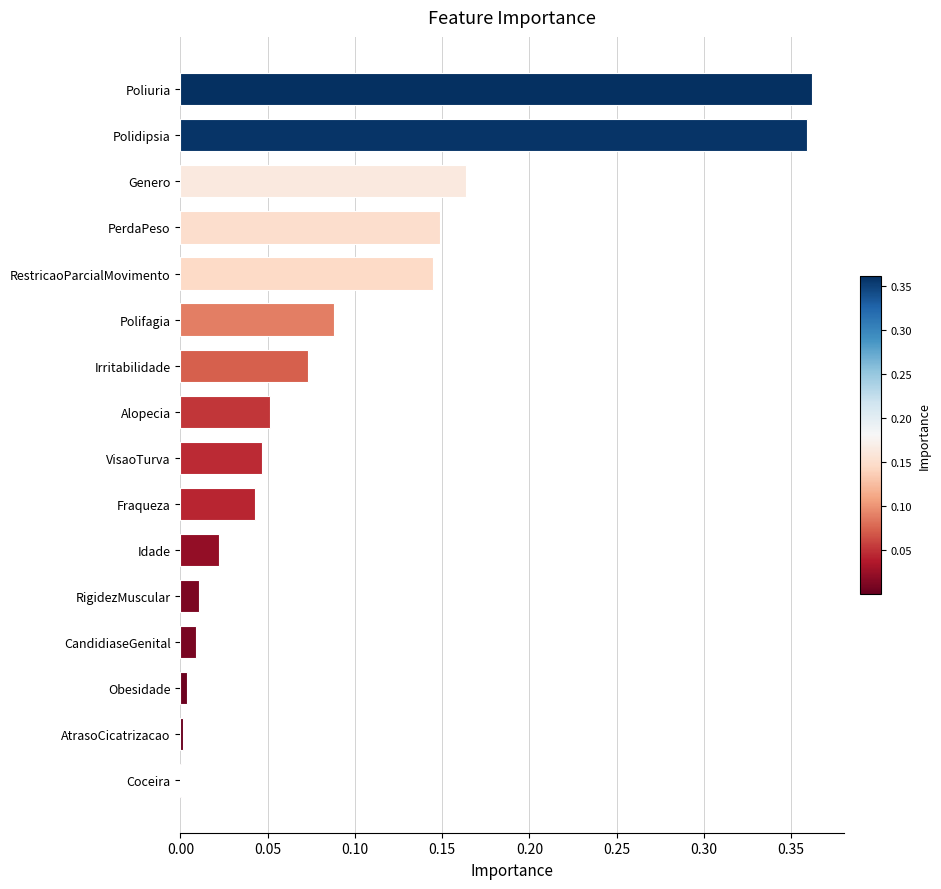

The value at Coceira is 0.0. True or false?

True